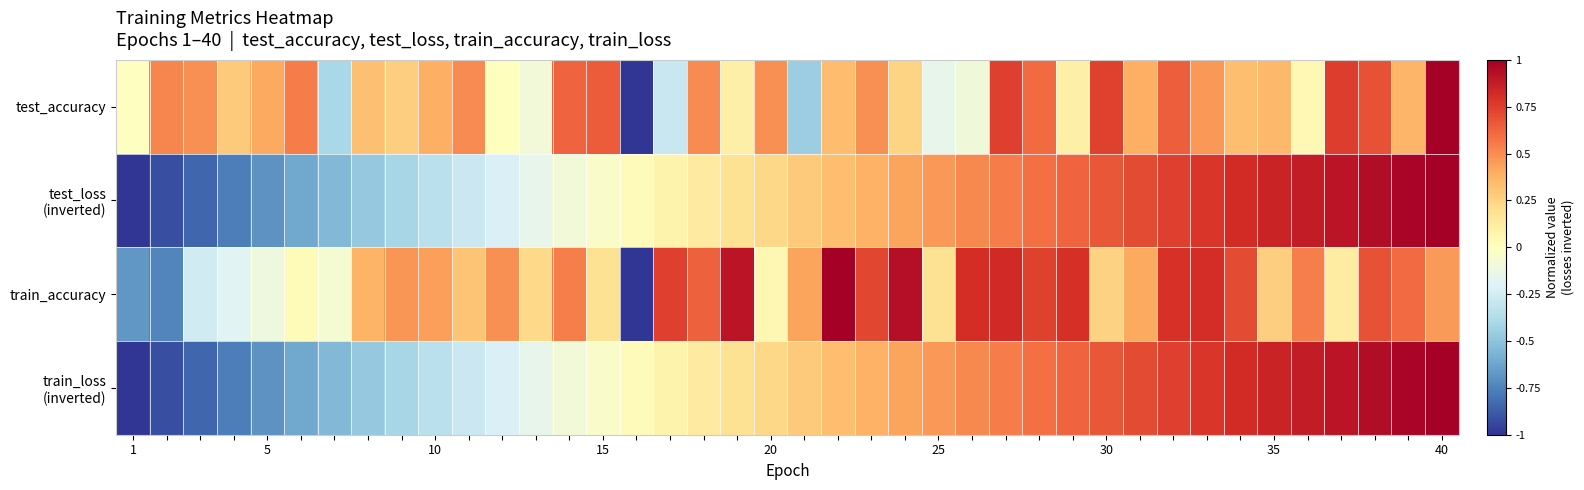

List the series in order of their peak value, lowest first.

test_accuracy, test_loss (inverted), train_accuracy, train_loss (inverted)